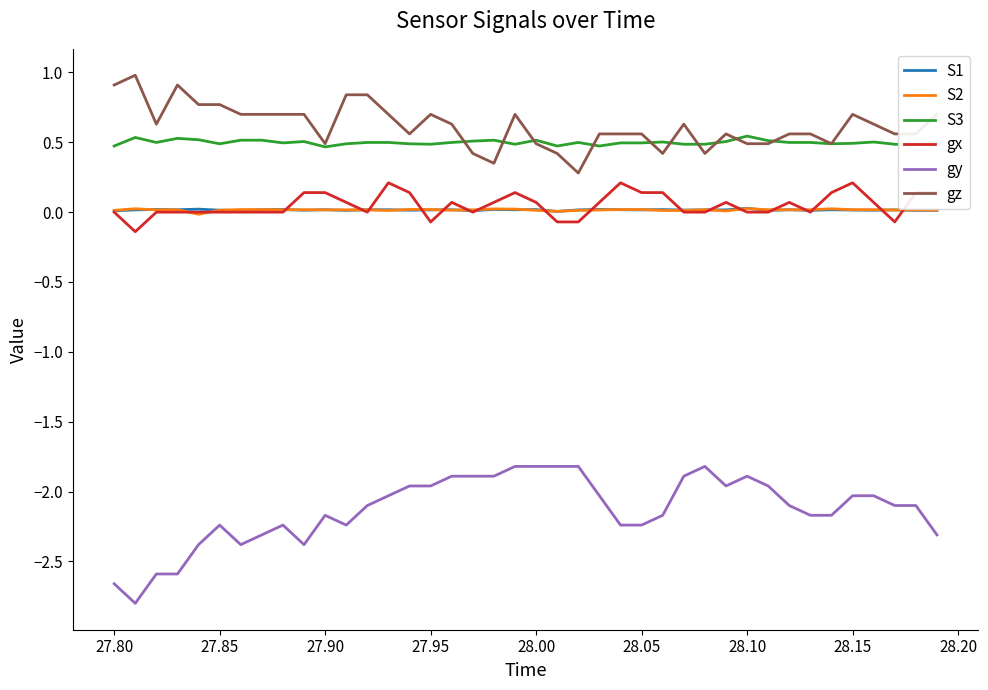

What is the greatest value displayed?

1.0